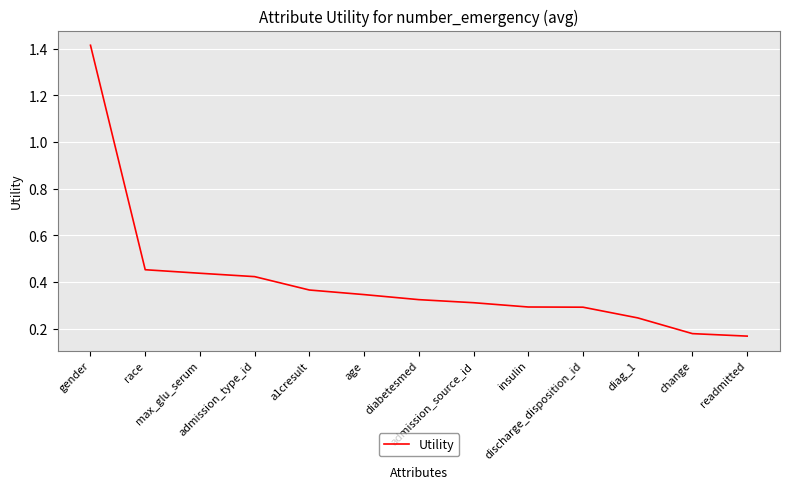

How many lines are shown in the chart?

1